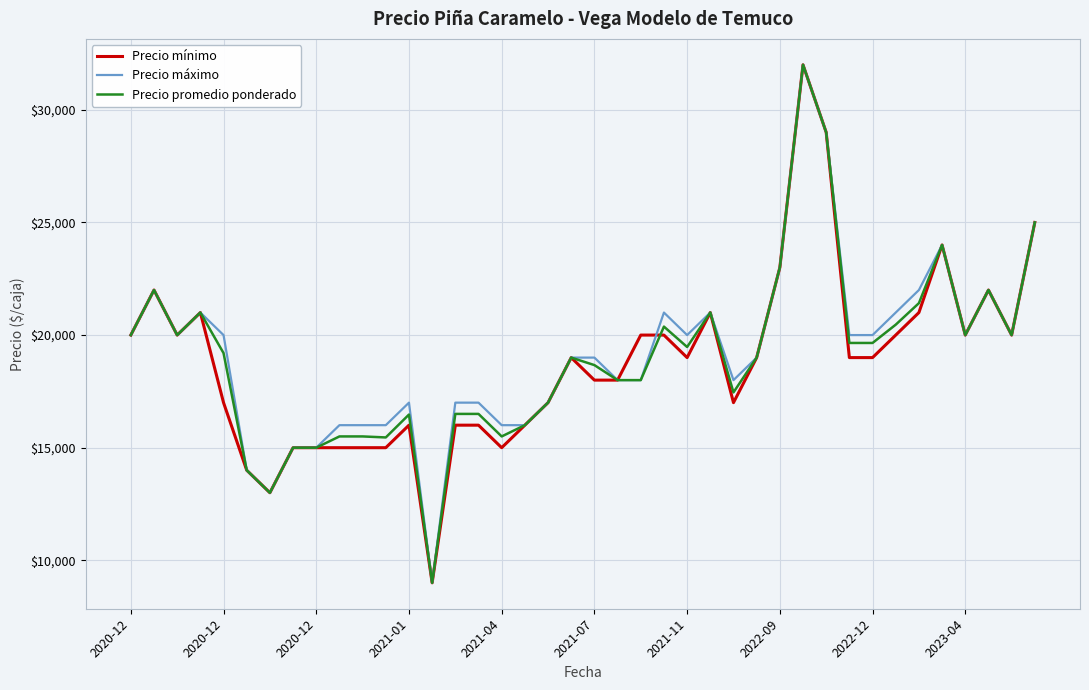

What is the maximum value shown in the chart?

32000